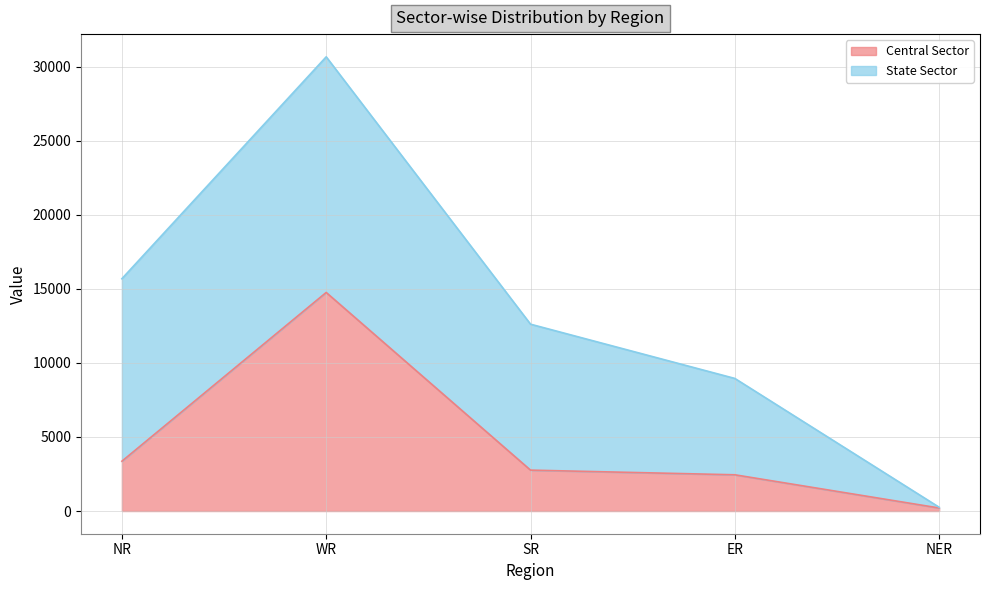

How many lines are shown in the chart?

2